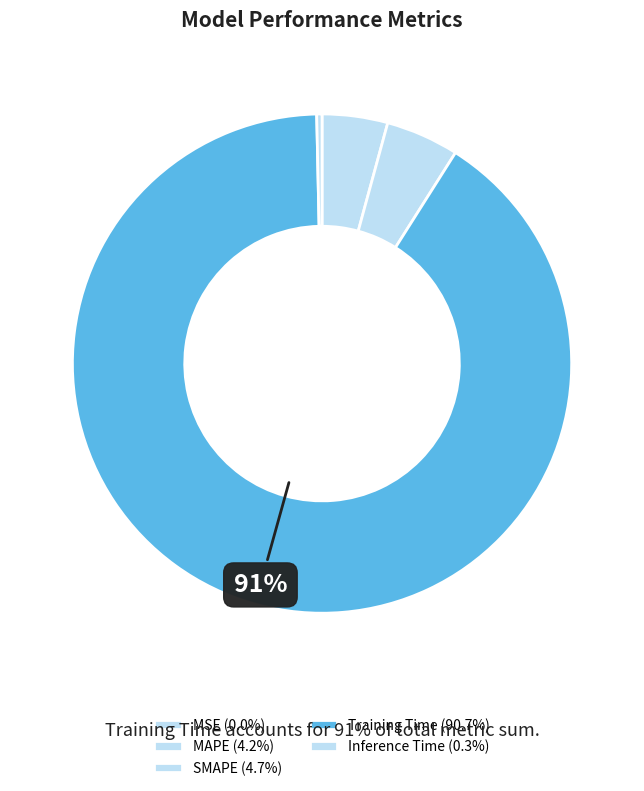

Is the sum of Training Time and MAPE greater than half?

Yes